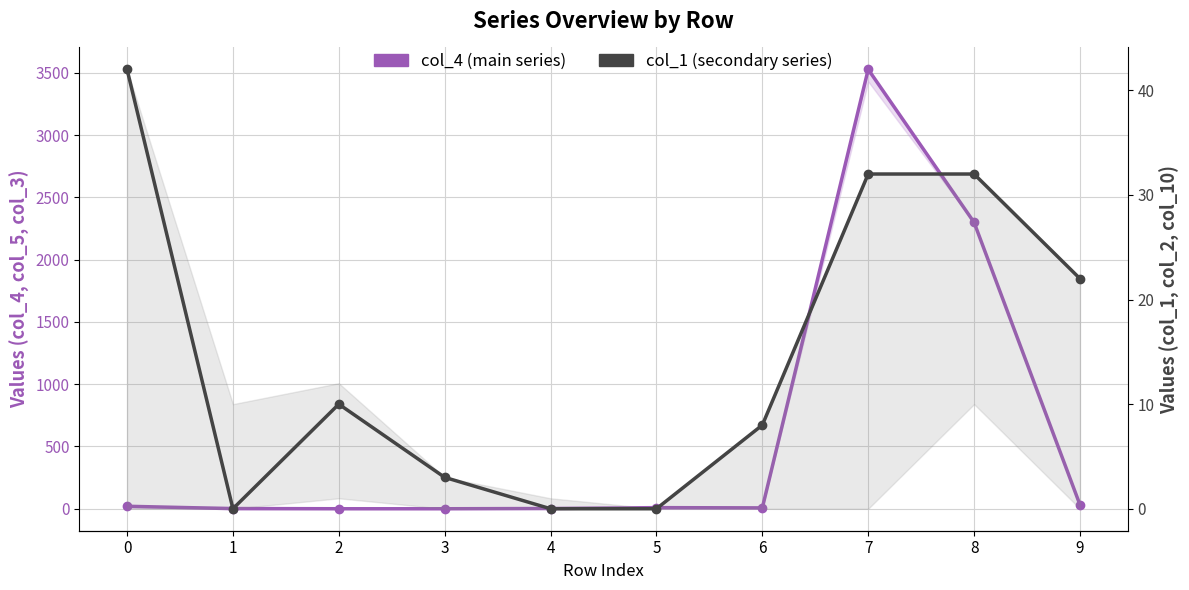

Does the chart display data point markers on the line(s)?

Yes